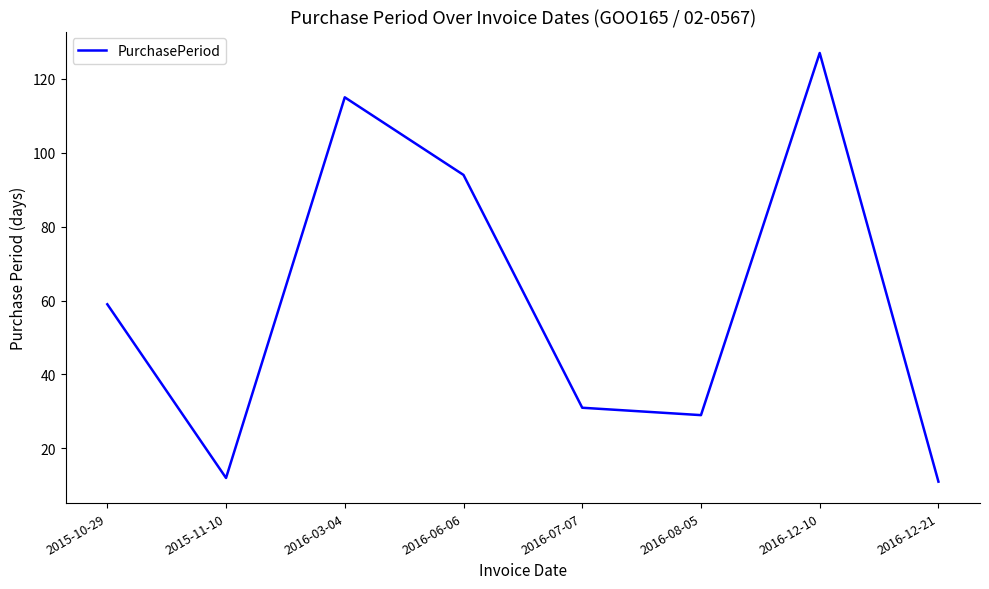

Count the number of categories in the chart.

8